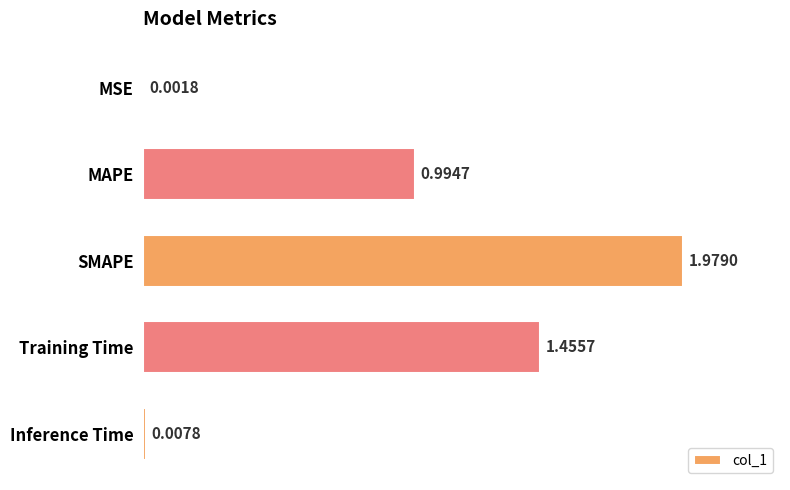

At which label is the value closest to 0?

MSE